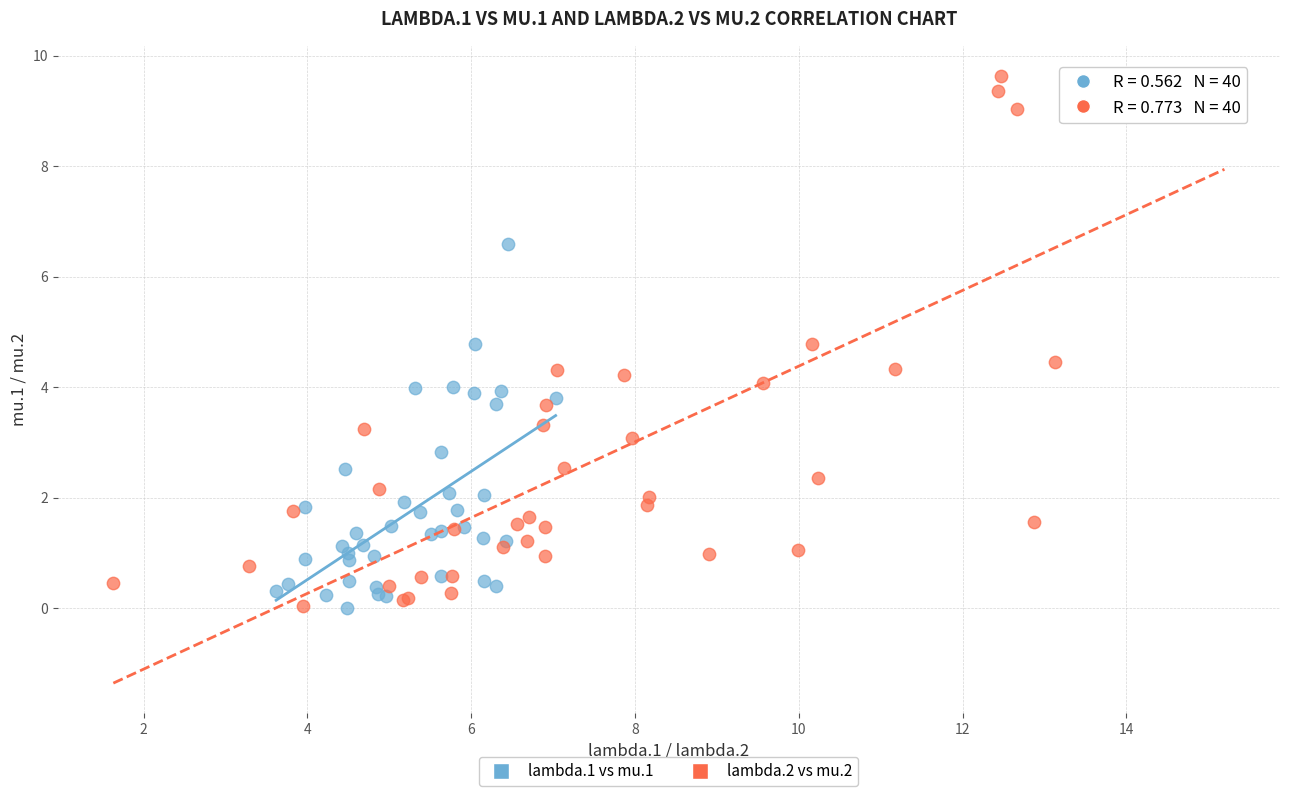

Which series reaches the maximum Y coordinate?

lambda.2 vs mu.2